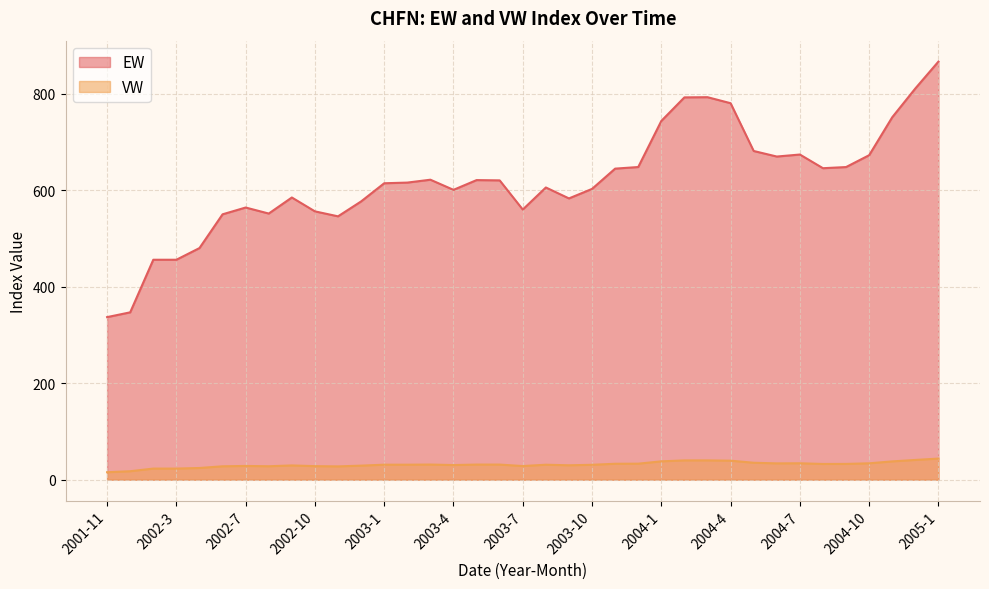

Which series has the largest total across all categories?

EW